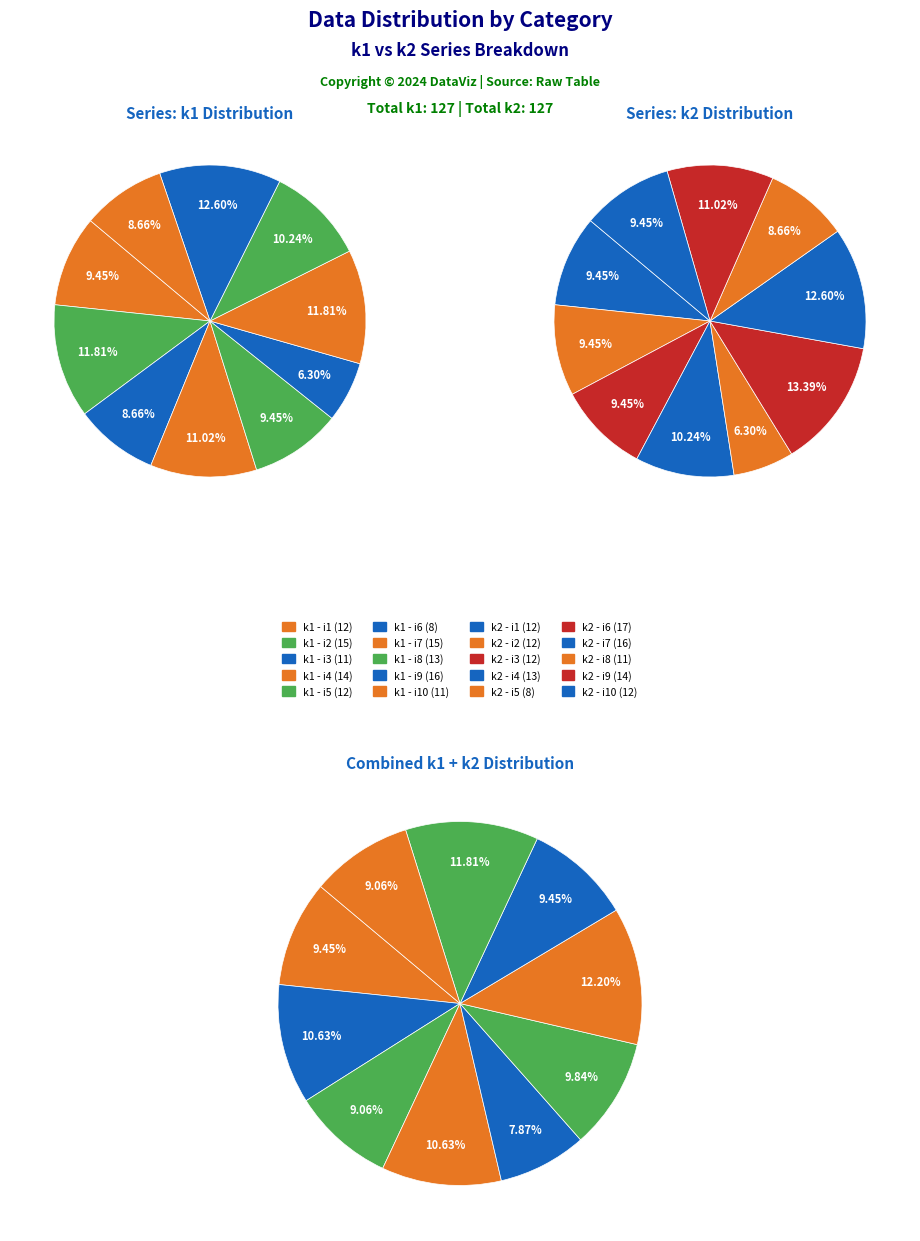

Is there any slice that represents more than half of the pie?

No